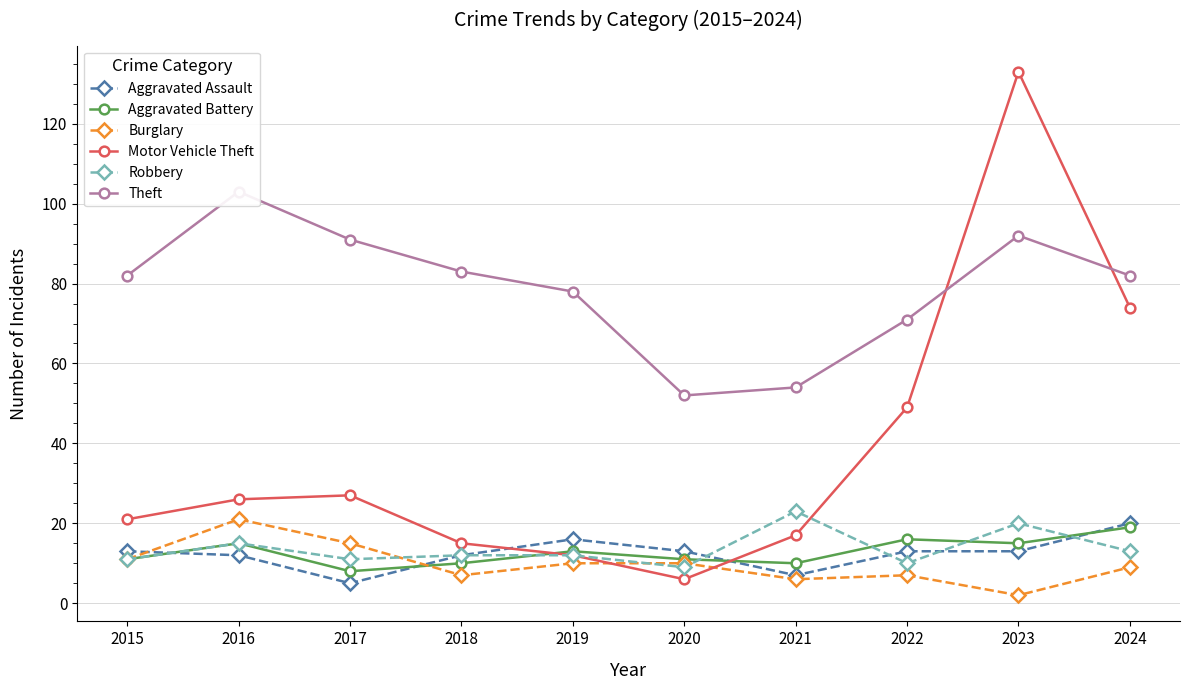

How many distinct data groups are displayed?

6